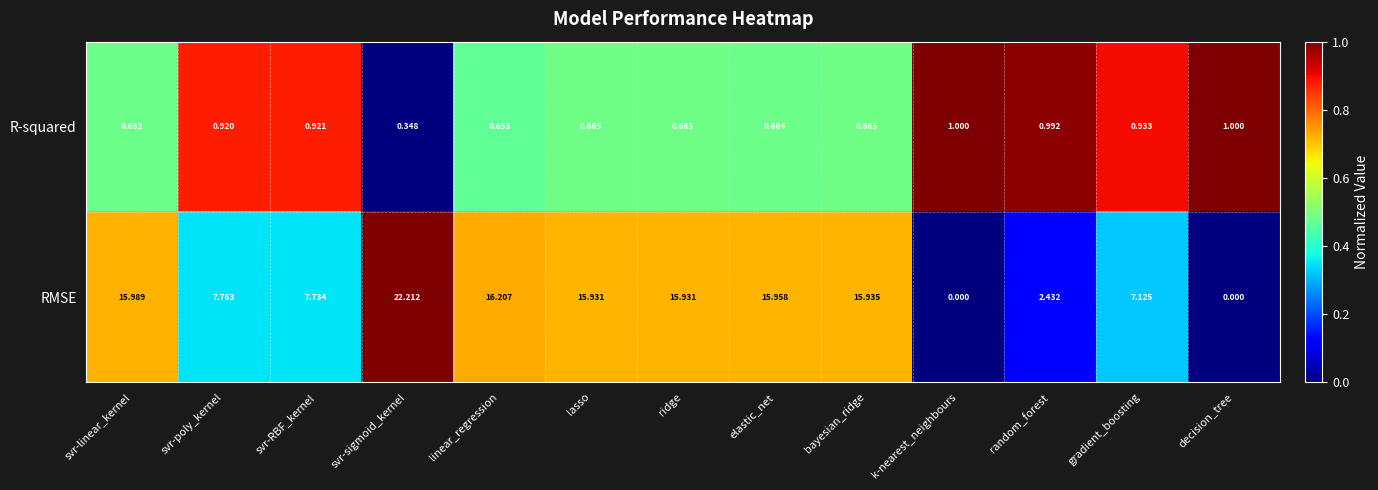

Rank the series by their average value, from lowest to highest.

R-squared, RMSE